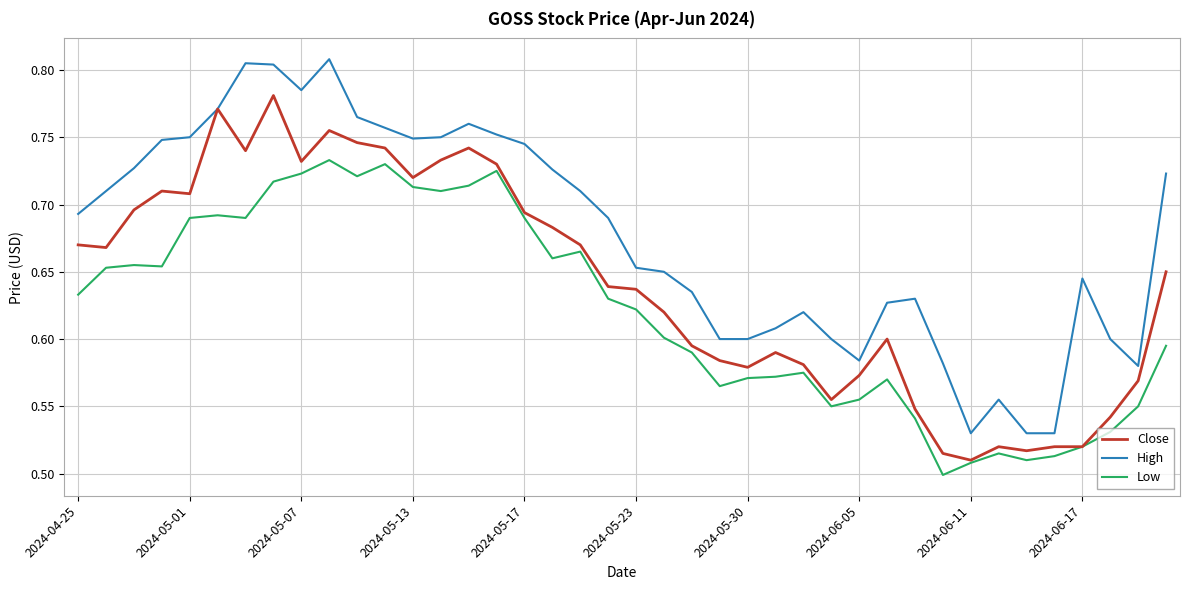

Rank the series by their average value, from lowest to highest.

Low, Close, High